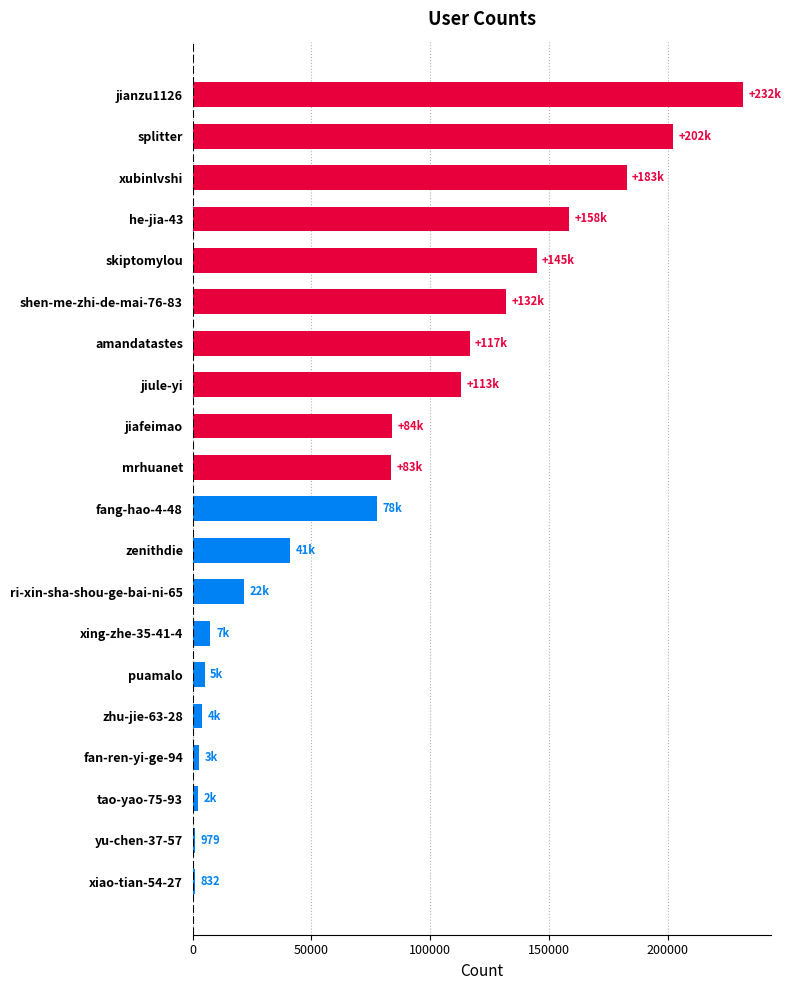

Which category has the highest value across all series?

jianzu1126